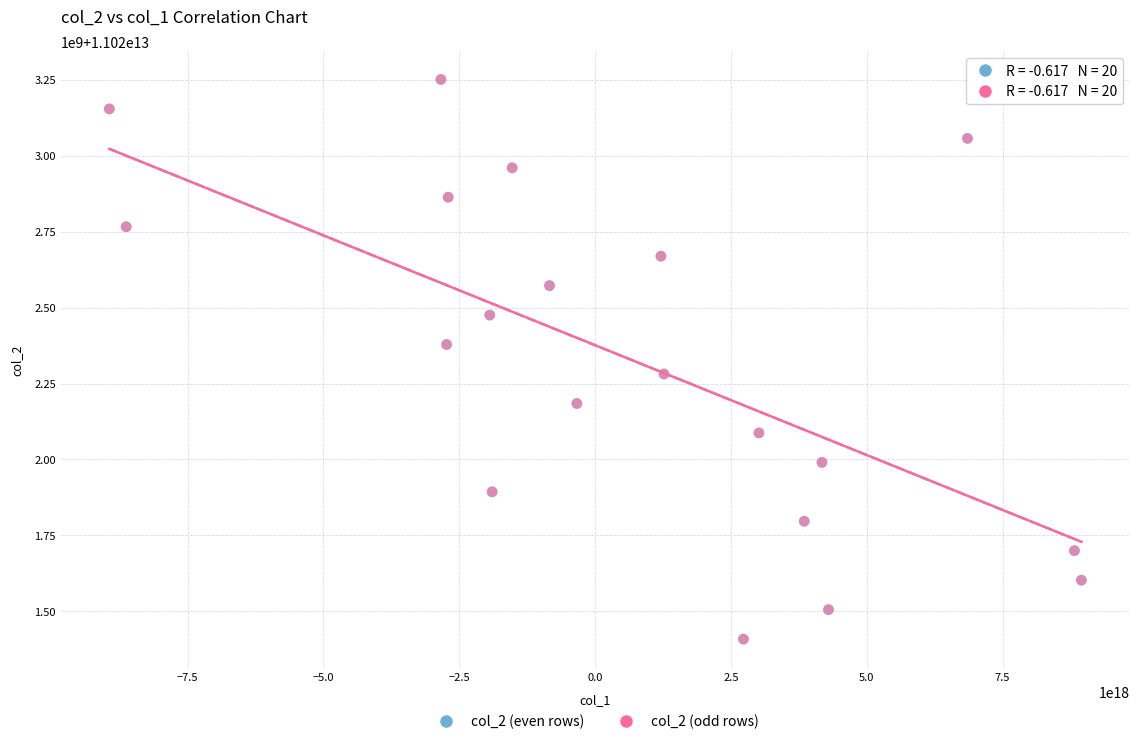

What are all the series names shown in the legend?

col_2 (even rows), col_2 (odd rows)